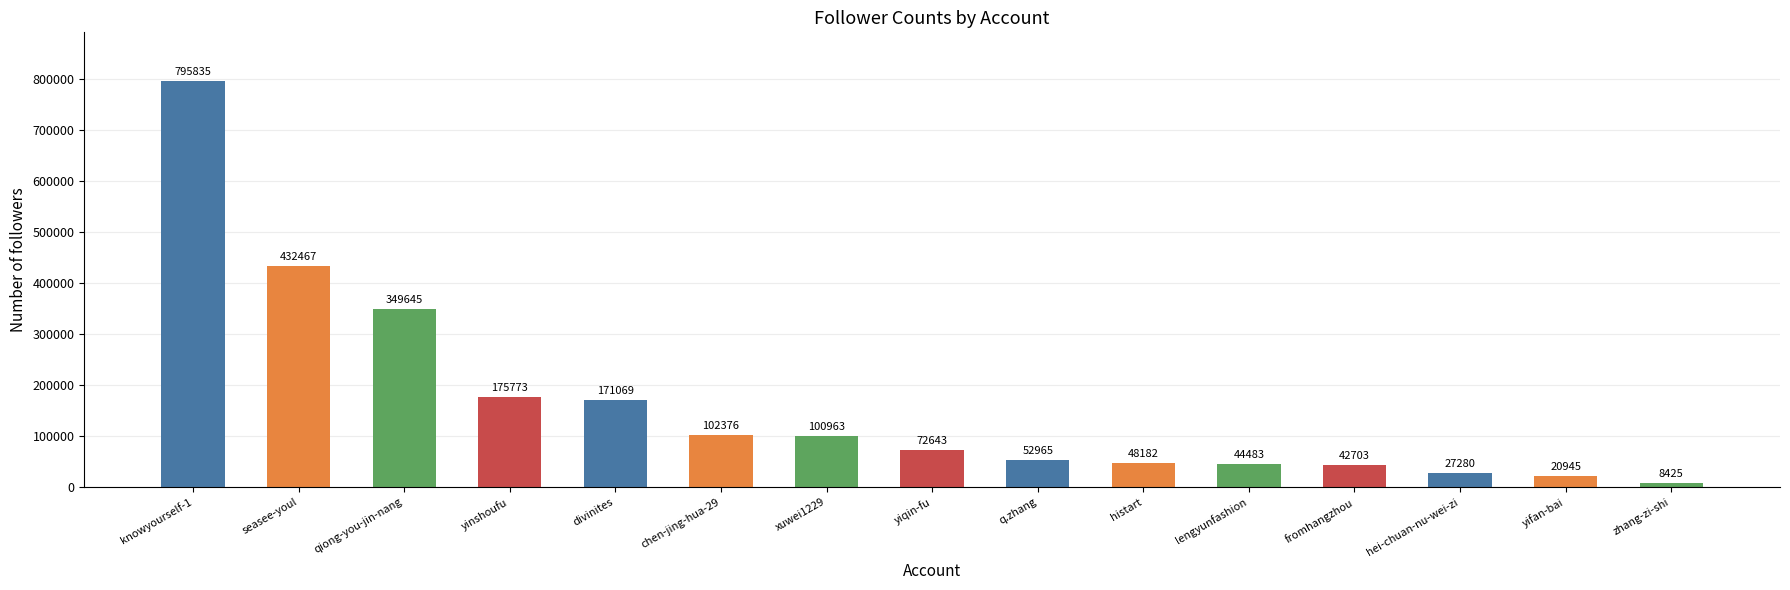

What is the ratio of the value at histart to the value at qiong-you-jin-nang?

0.1